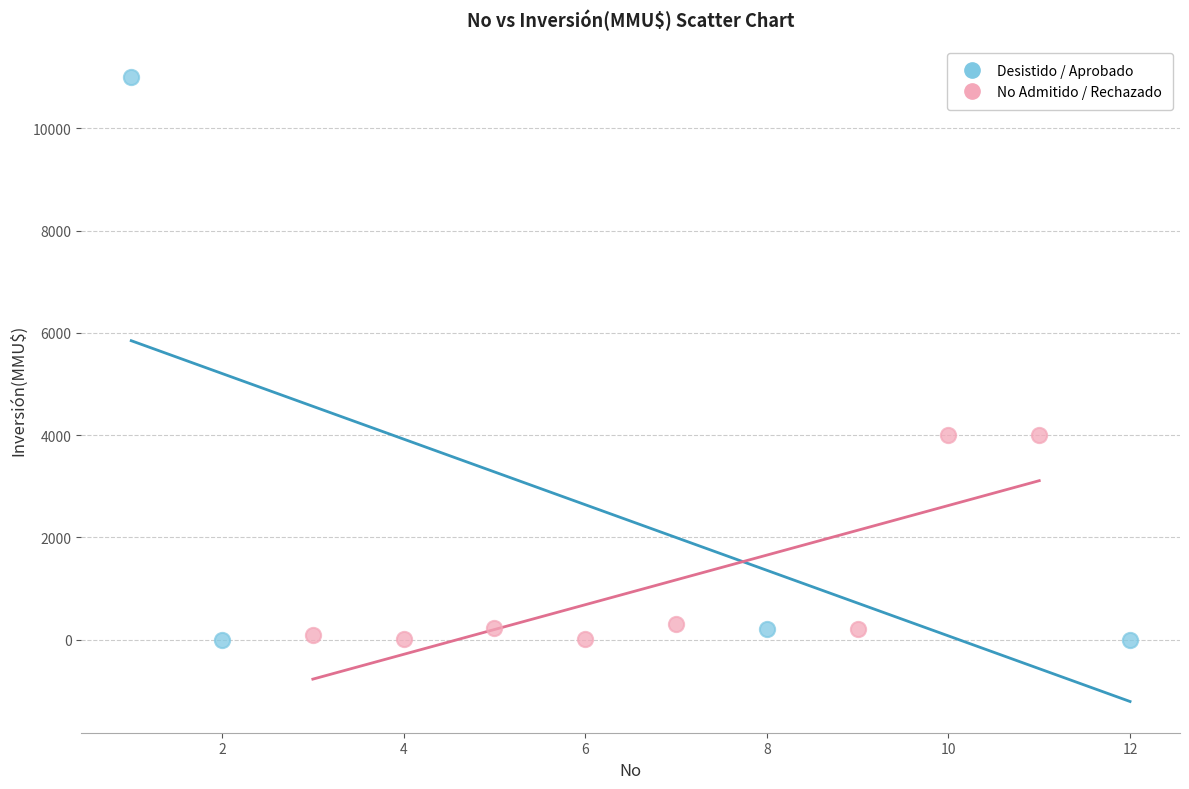

Which series reaches the maximum Y coordinate?

Desistido / Aprobado